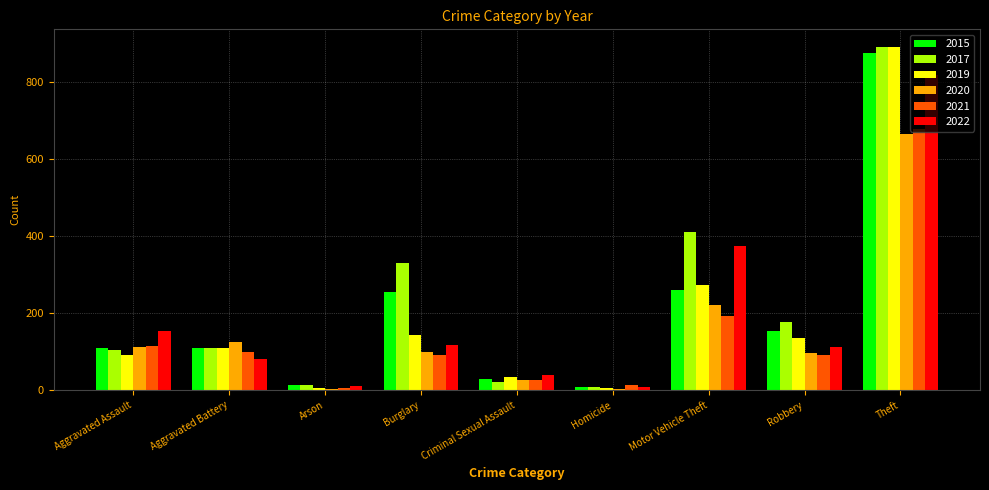

Is the value of 2020 at Aggravated Battery greater than the value of 2019 at Aggravated Assault?

Yes